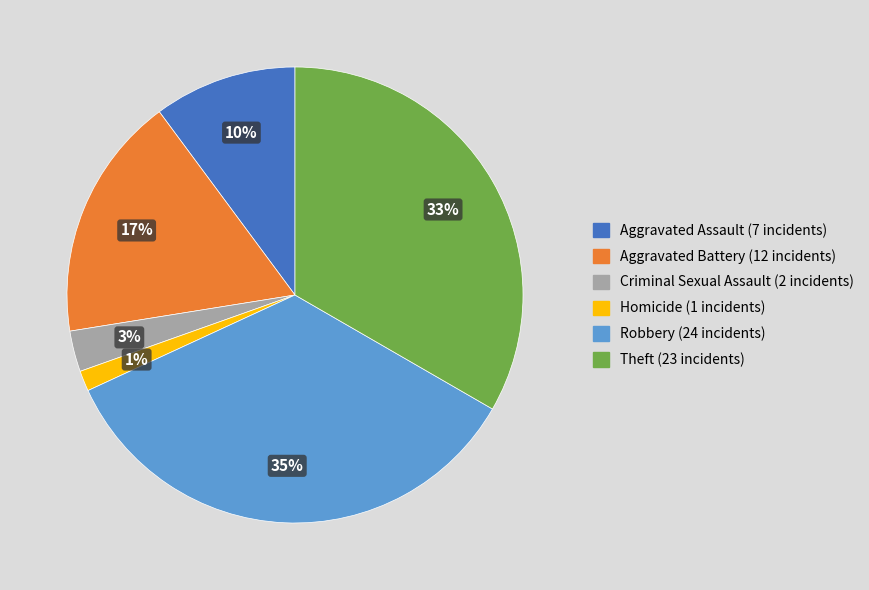

Is the sum of Homicide and Criminal Sexual Assault greater than half?

No